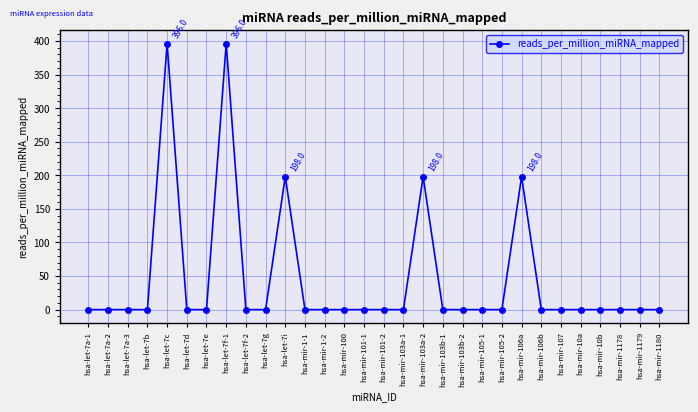

The value at hsa-let-7b is 0.0. True or false?

True